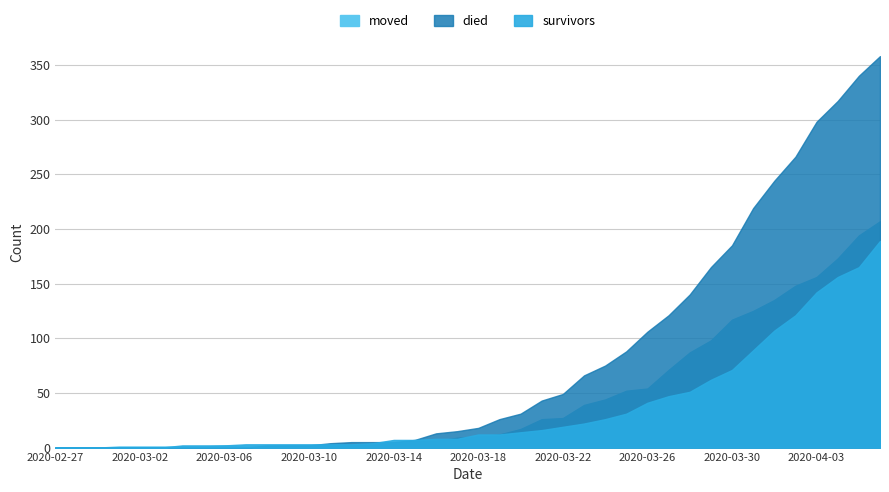

True or false: moved and died cross at least once.

True